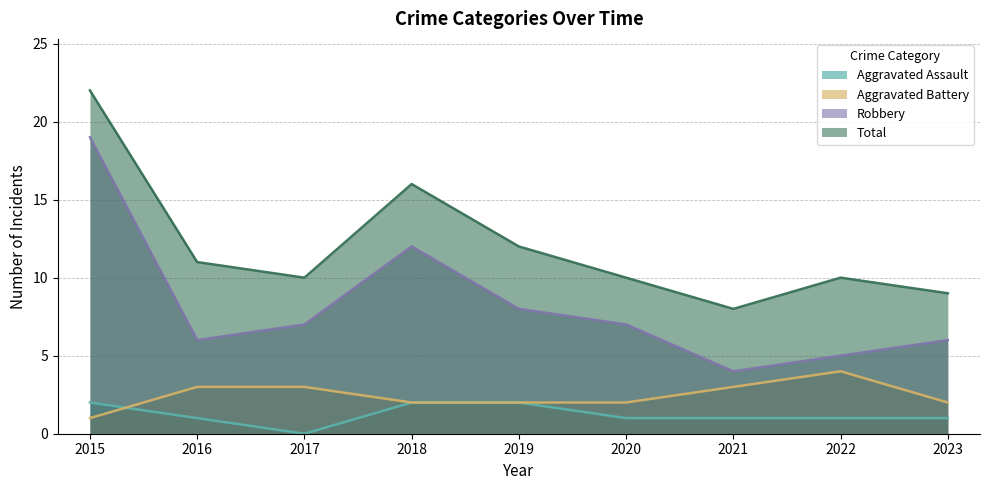

What is the value of the Robbery point at the 1st from the left?

19